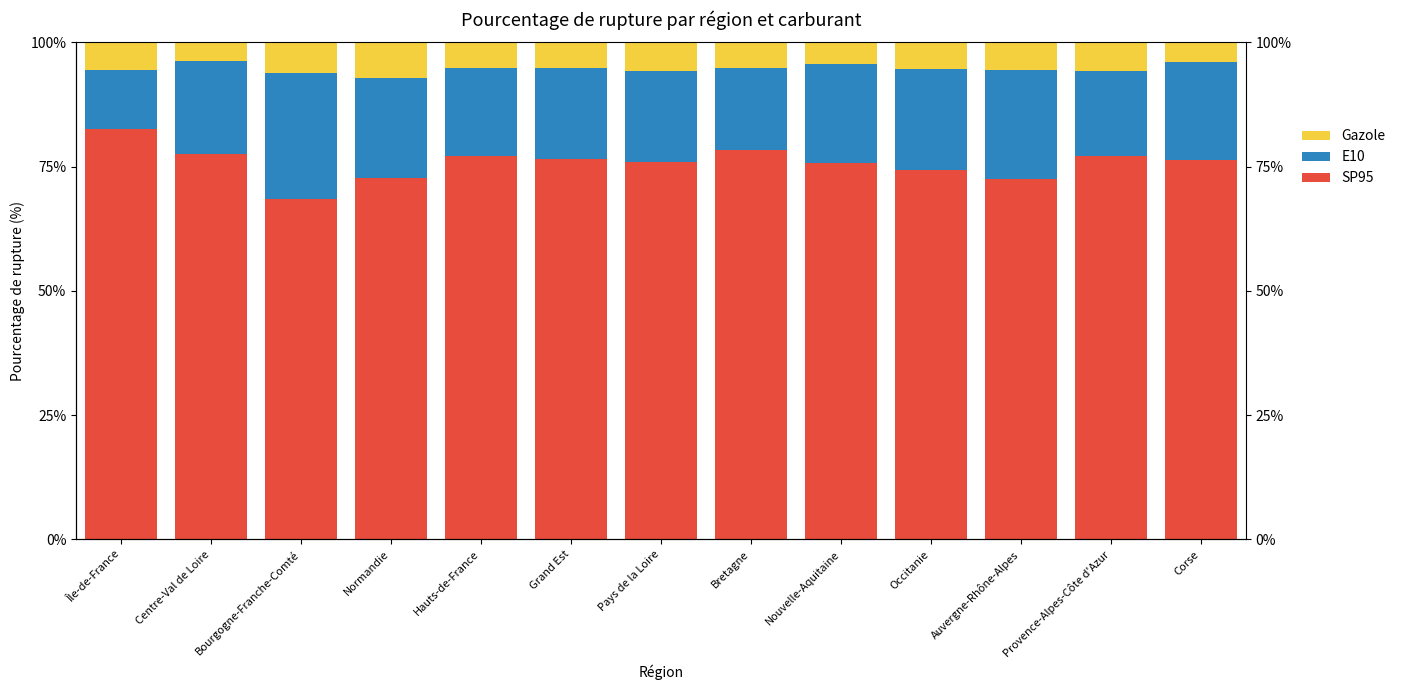

How many values in the SP95 series are below 76?

6